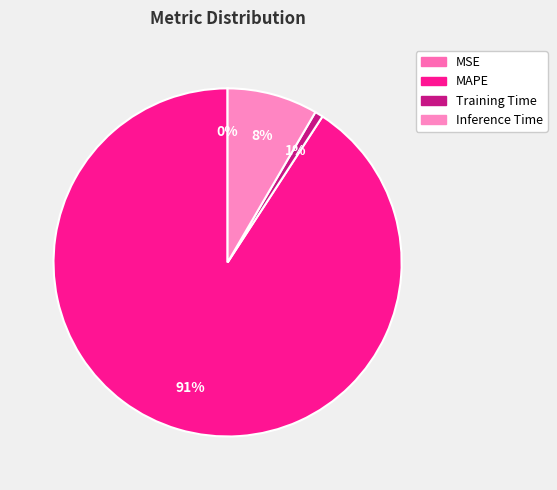

How many segments does this pie chart have?

4